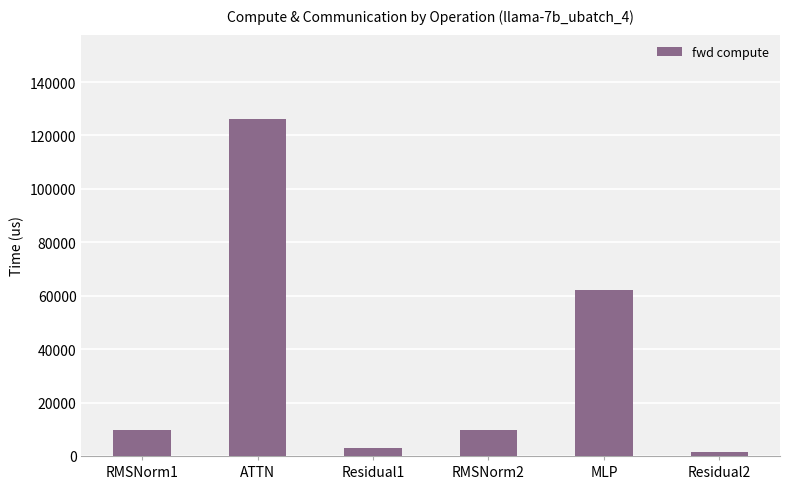

What is the sum of the values at ATTN and RMSNorm1?

135775.2